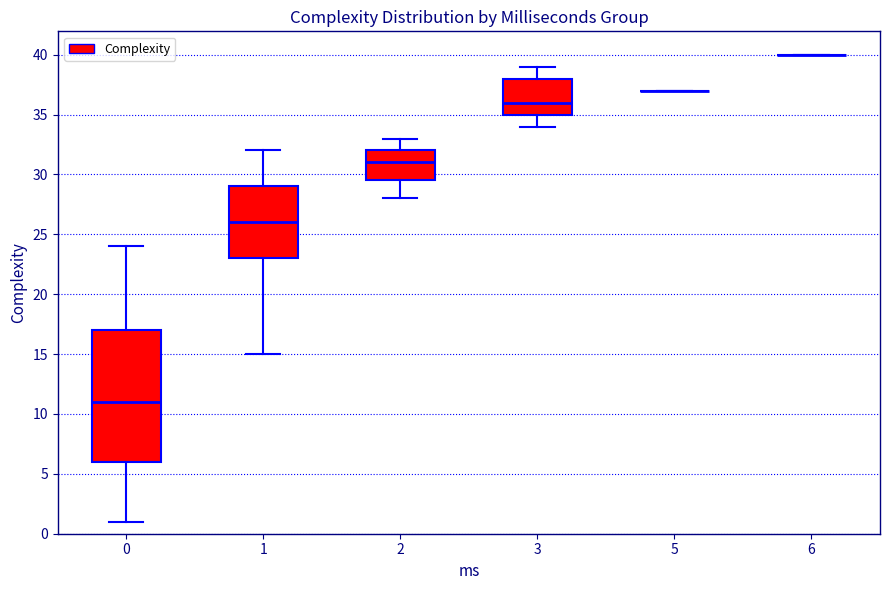

Where does the upper whisker of the box at x = 2 end on the y-axis? The values are not printed on the chart, so give them approximately, as read against the axis.

33.0